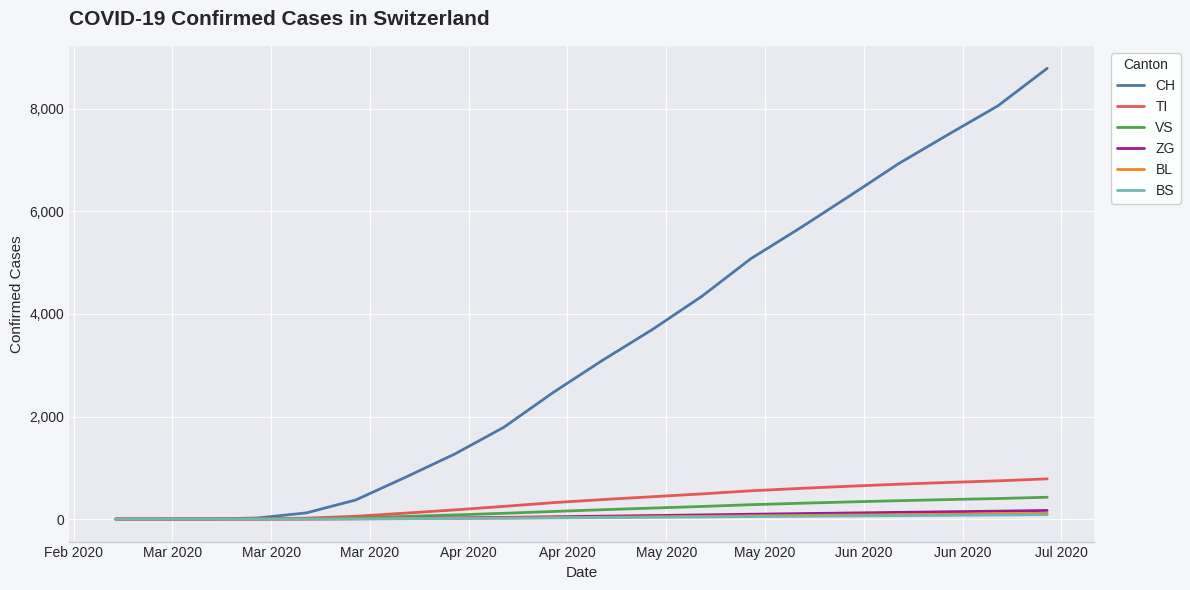

Which series has the largest total across all categories?

CH